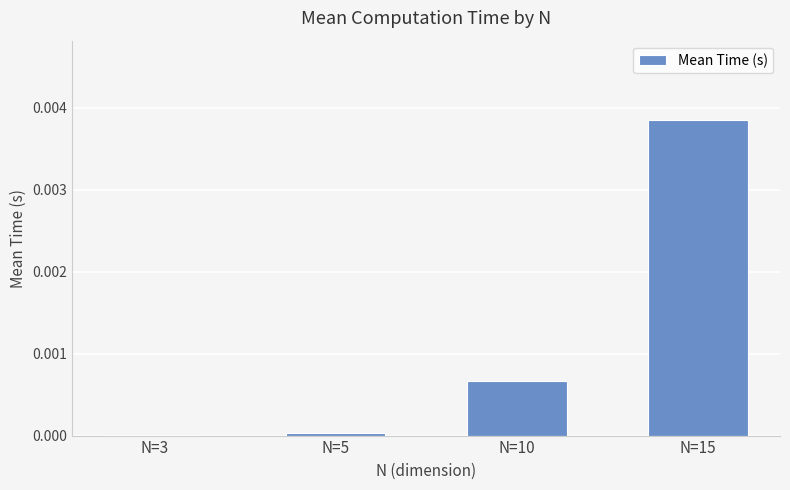

True or false: the data shows 0.0 at N=3.

True